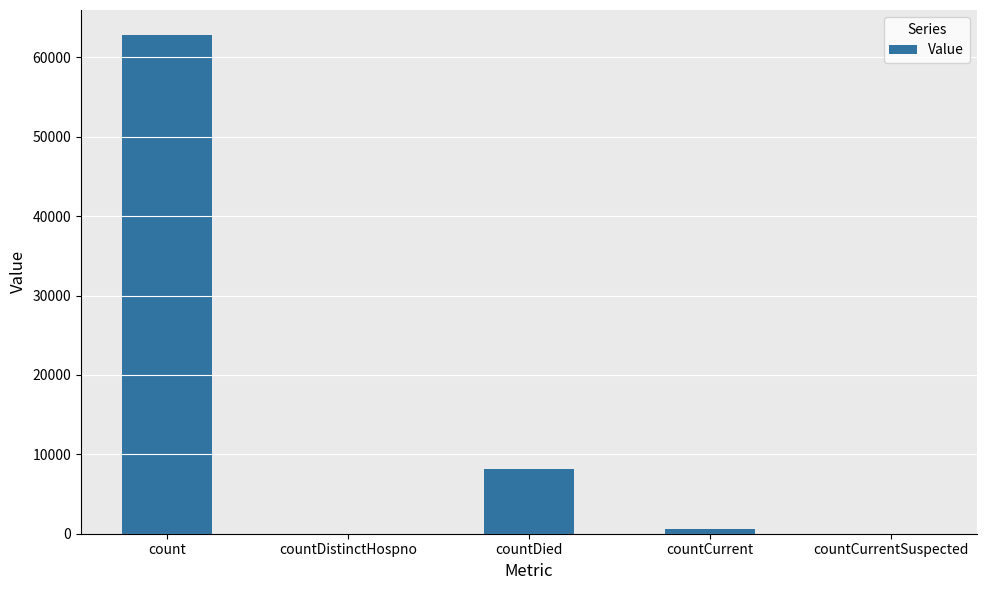

Reading left to right, what are all the values shown in this chart?

count=62832	countDistinctHospno=0	countDied=8182	countCurrent=600	countCurrentSuspected=0